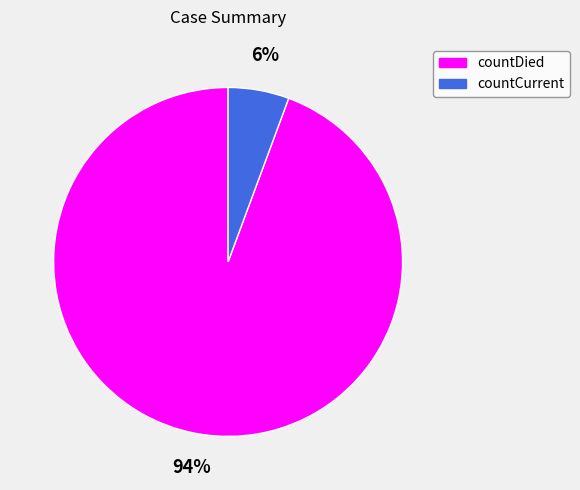

To the nearest percent, what portion does countCurrent represent?

6%